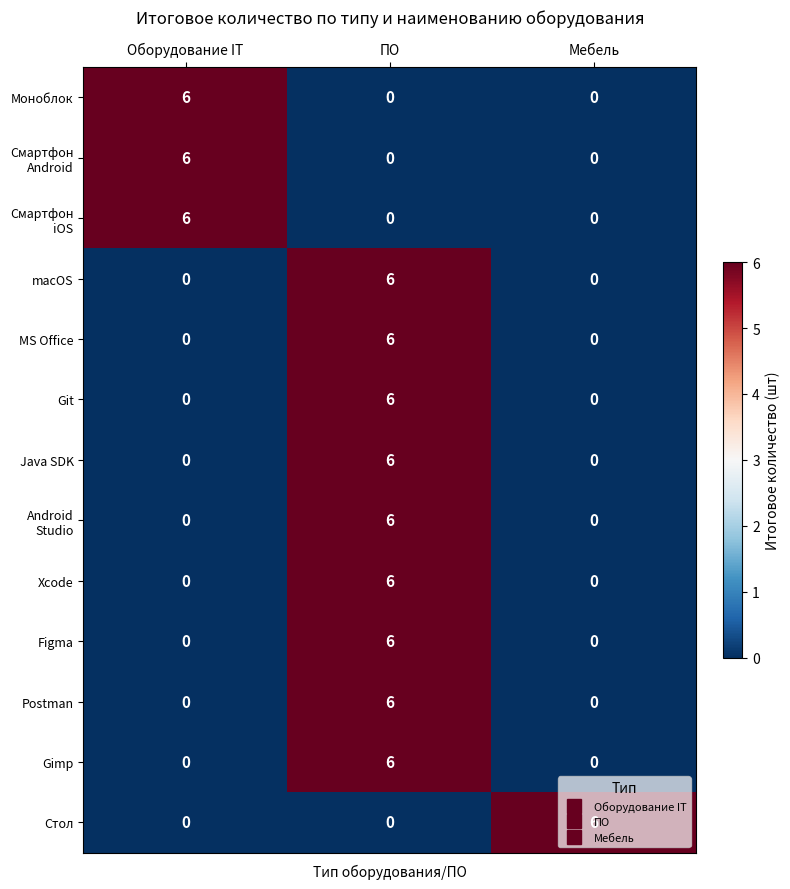

Is it true that Моноблок equals 0 at ПО?

True